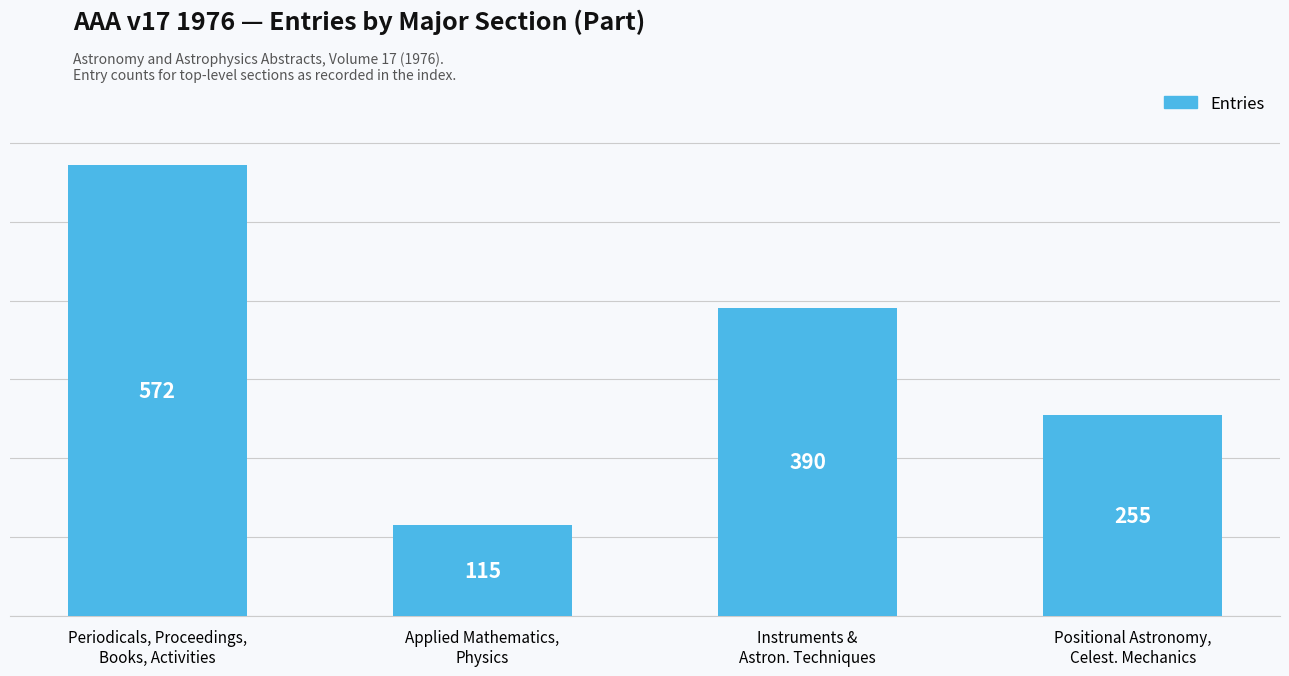

How many values are below 390?

2